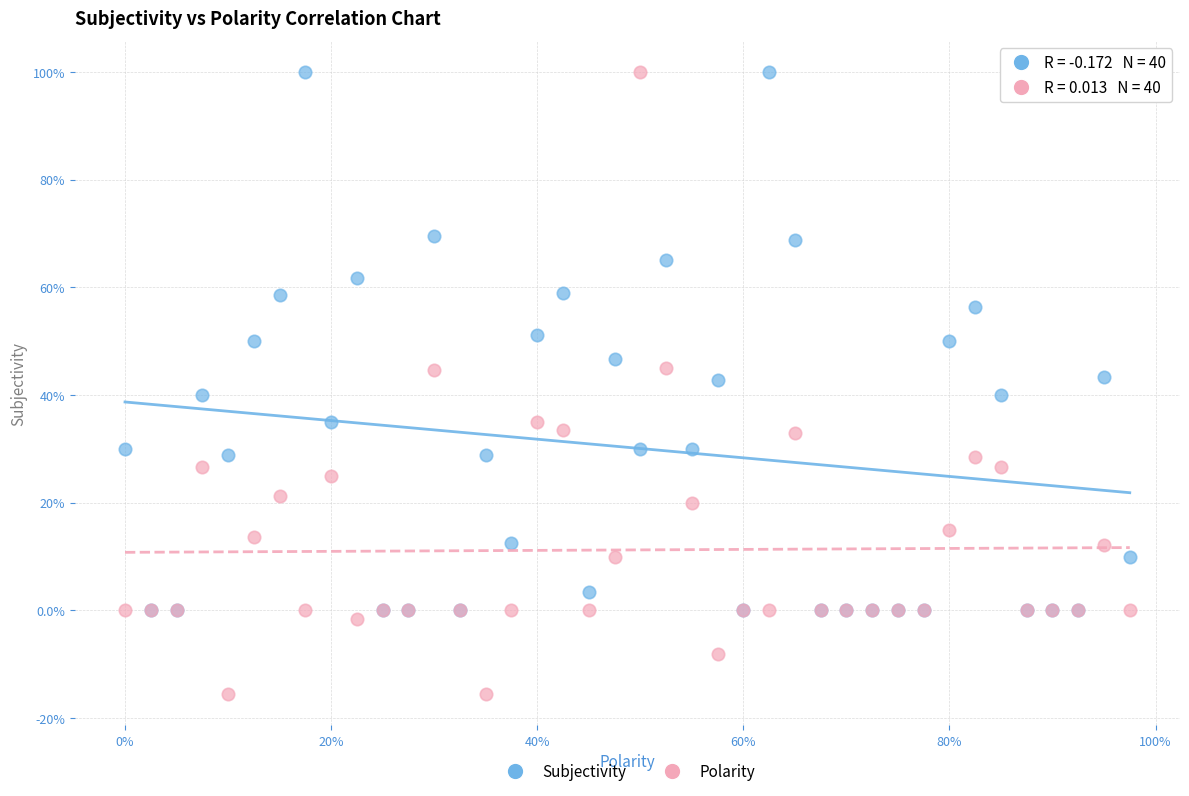

Which series reaches the minimum Y coordinate?

Polarity